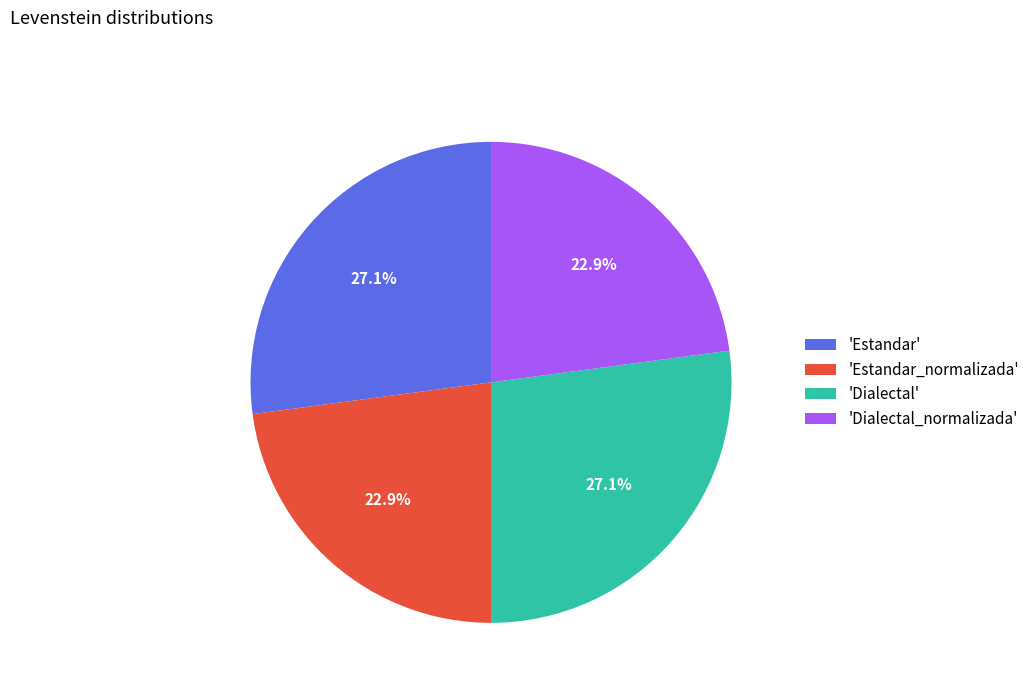

Between 'Dialectal_normalizada' and 'Dialectal', which is larger?

'Dialectal'